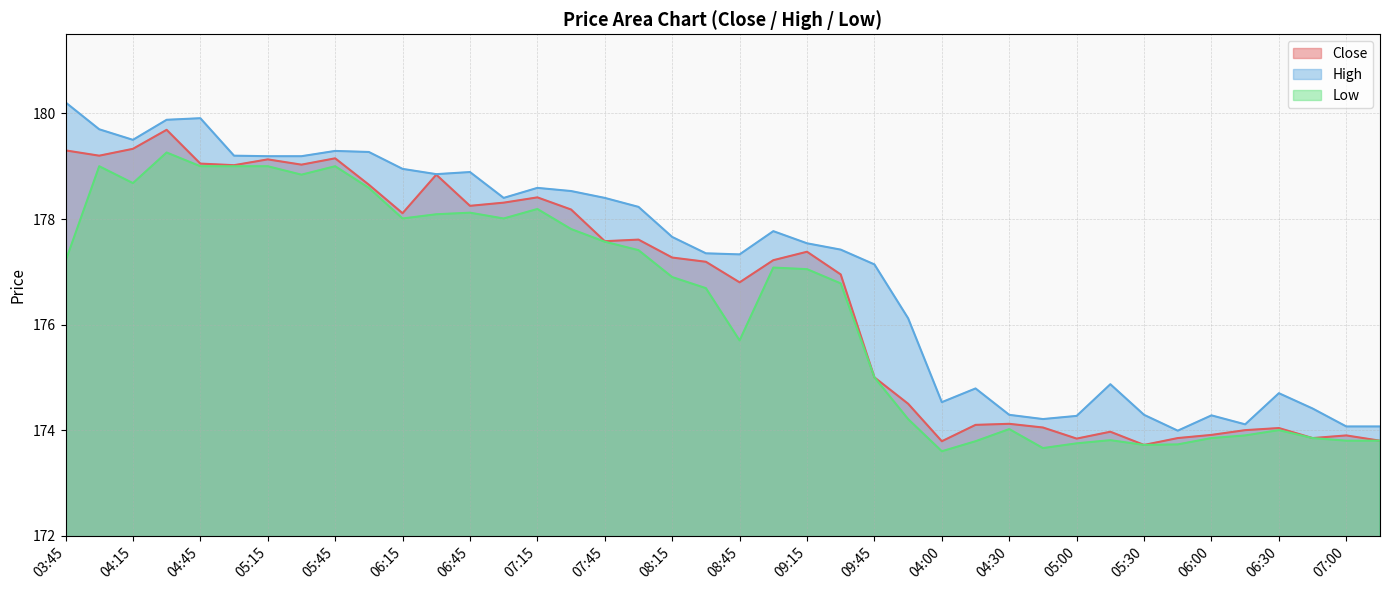

List the series in order of their peak value, highest first.

High, Close, Low